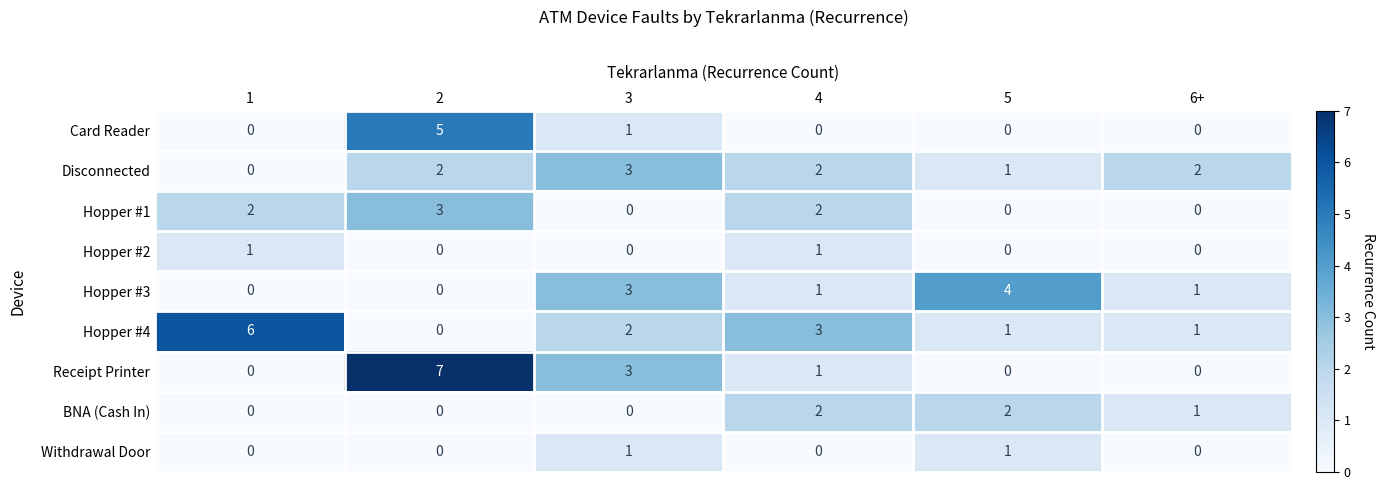

Which series has the widest spread of values?

Receipt Printer